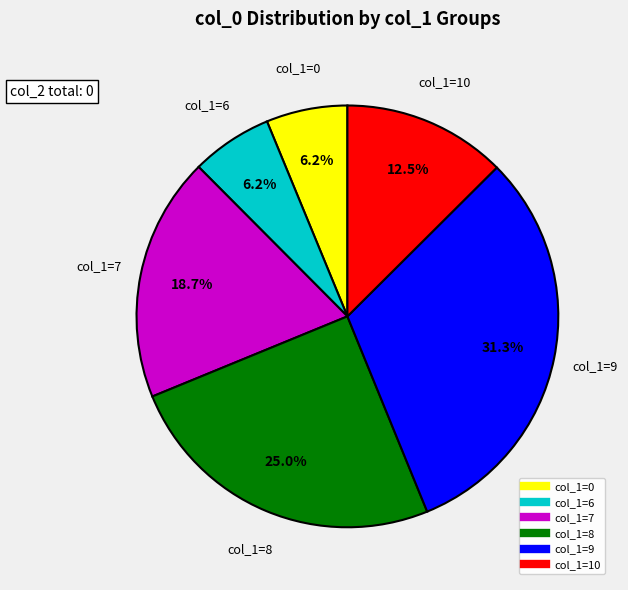

To the nearest percent, what is the average slice percentage?

17%